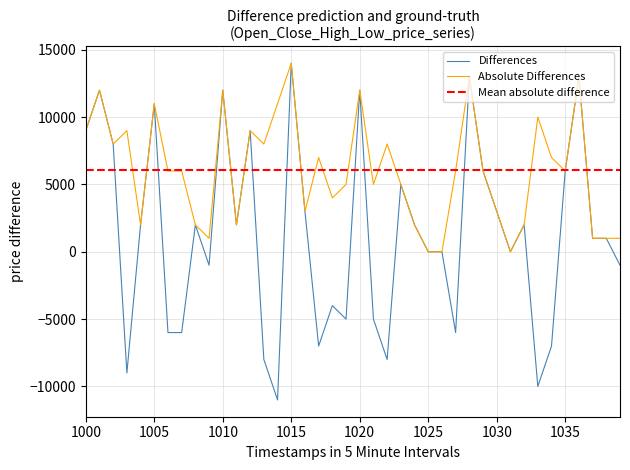

How many intersections are there between open and close?

16